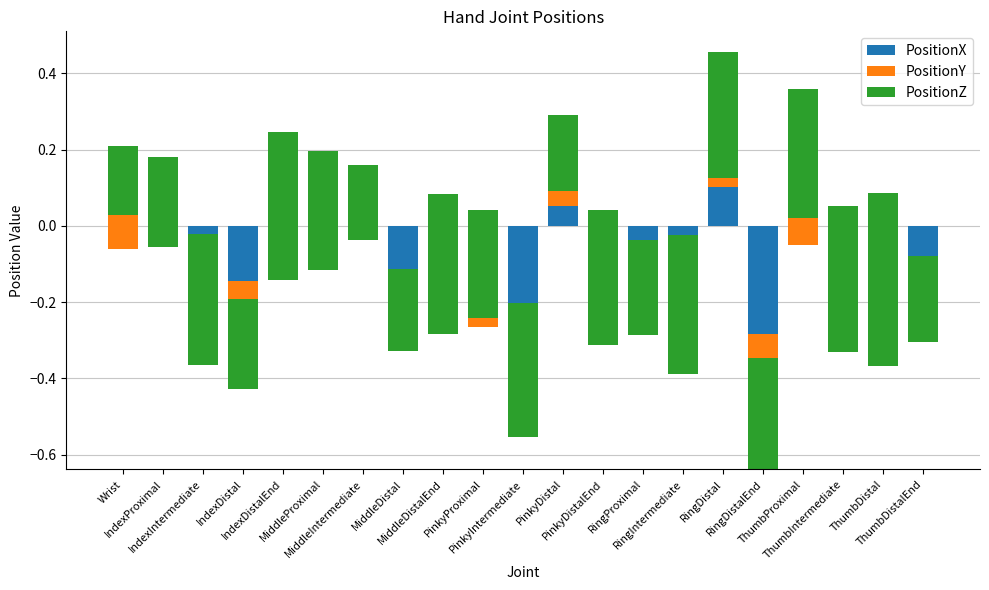

Which series has the largest total across all categories?

PositionZ